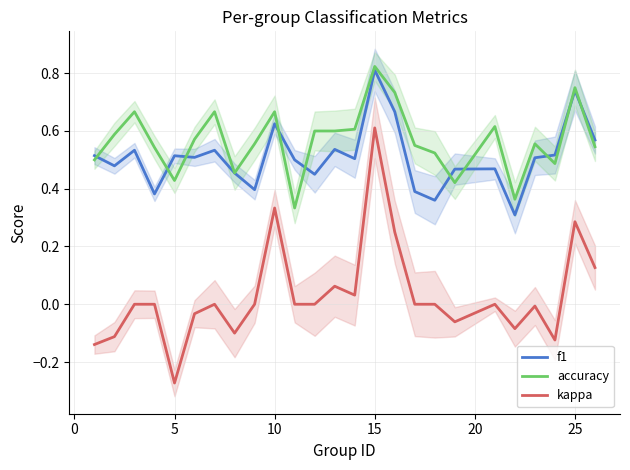

Is it true that f1 equals 0.4 at 10?

False